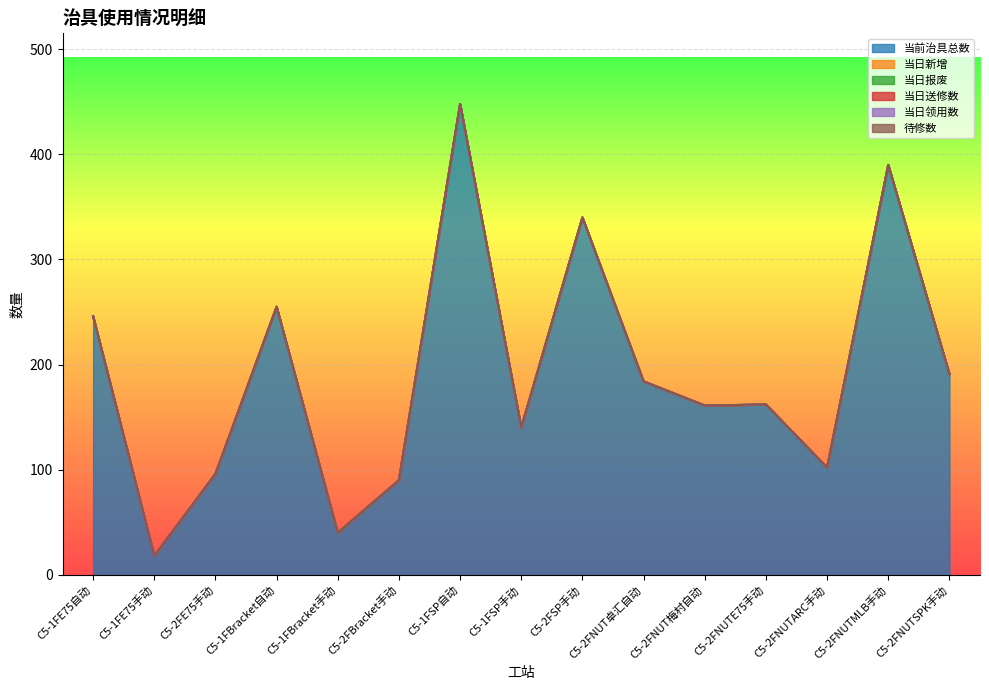

Which category has the highest value across all series?

C5-1FSP自动